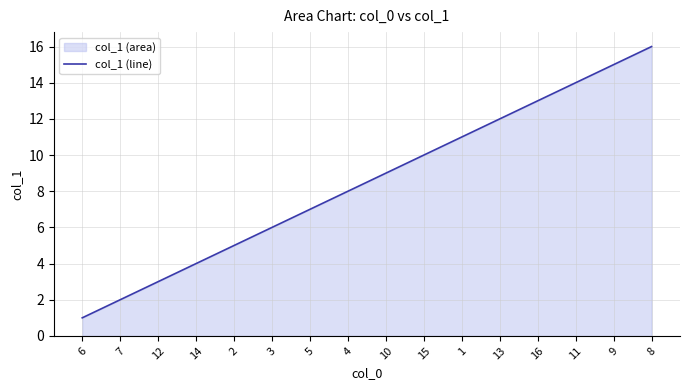

How many values are below 9?

8